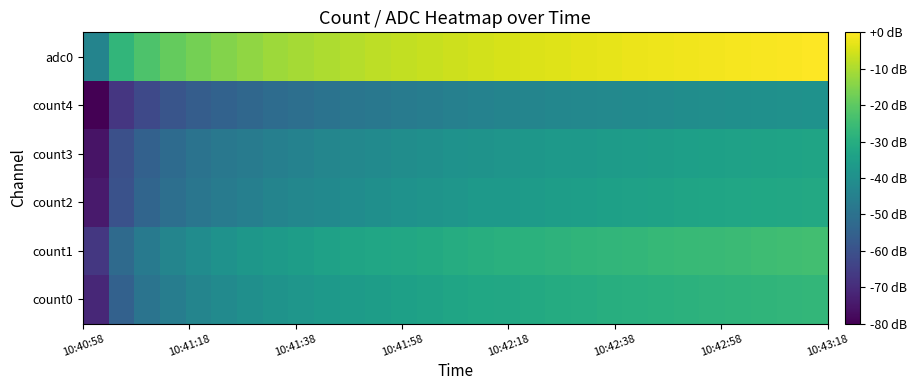

Rank the series by their maximum value, from lowest to highest.

count4, count3, count2, count0, count1, adc0